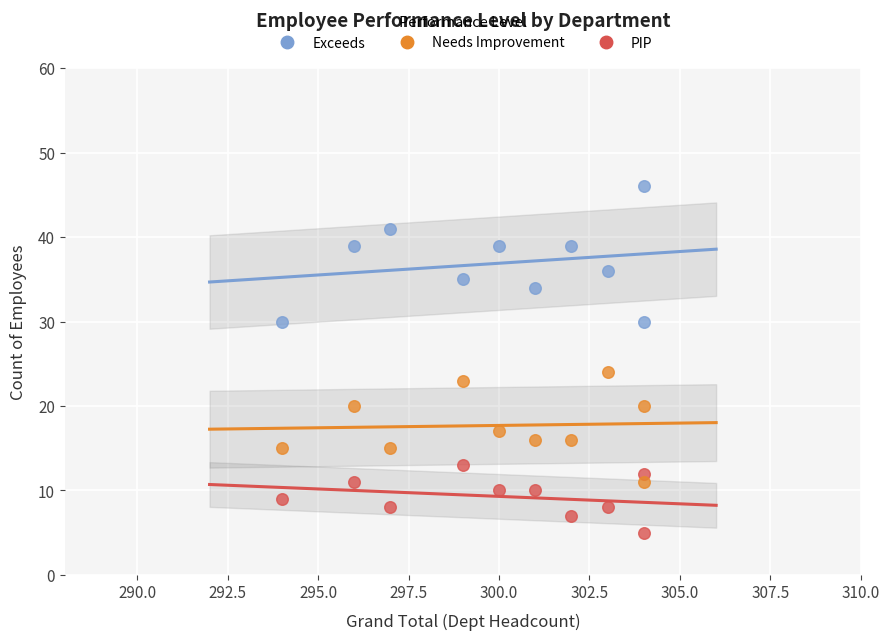

Across all series, what Y value is closest to 25?

24